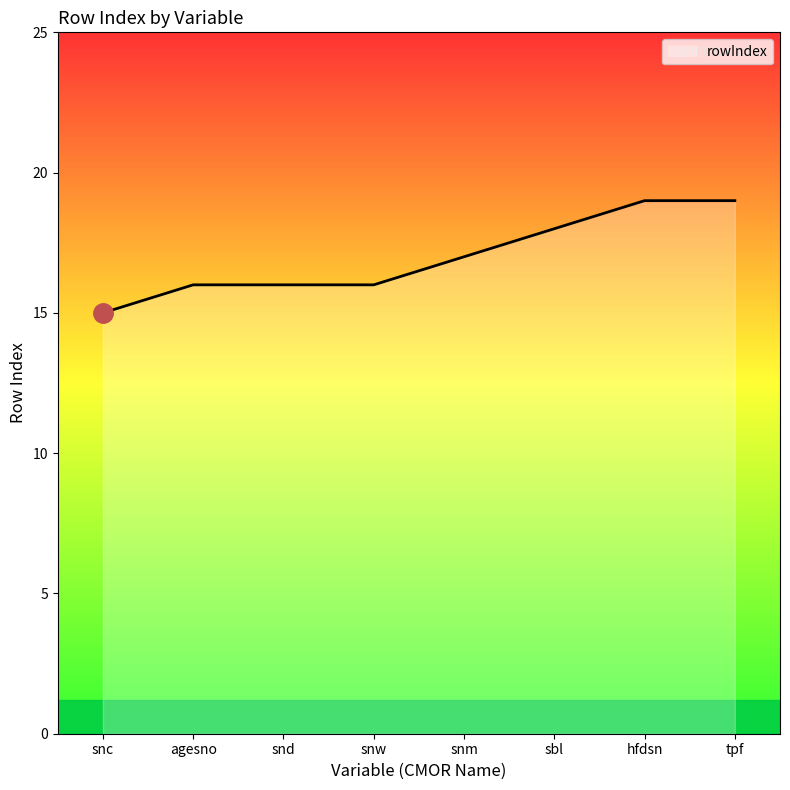

What is the change in value from snc to tpf?

+4